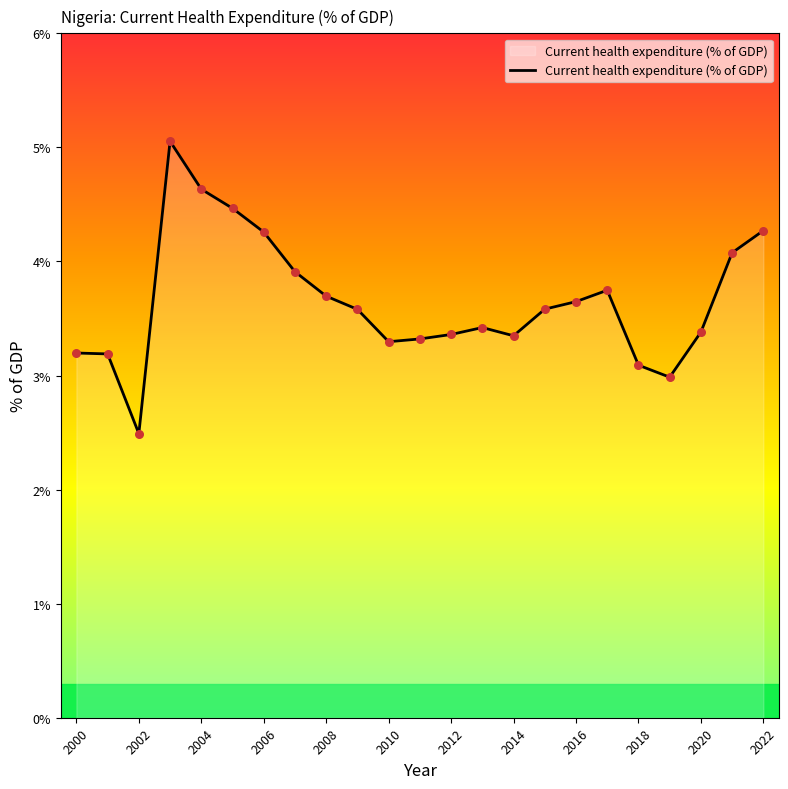

What is the greatest value displayed?

5.1